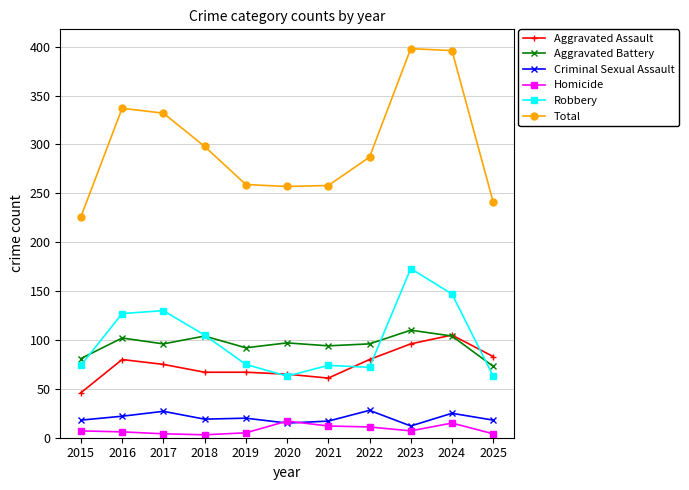

What is the approximate value of Aggravated Assault at 2019?

67